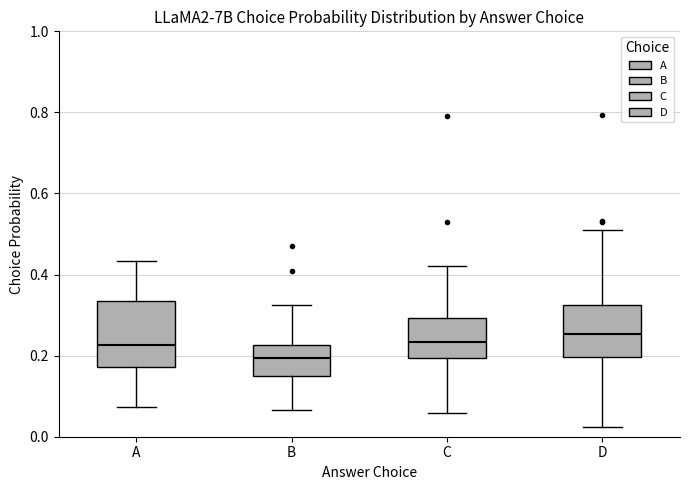

Reading left to right, transcribe this box plot: for each box, give where its median line is, the range the box spans, and where its two whiskers end, as read against the y-axis. The values are not printed on the chart, so give them approximately, as read against the axis.

A: median 0.22, box 0.18 to 0.34, whiskers 0.08 to 0.44
B: median 0.20, box 0.16 to 0.22, whiskers 0.06 to 0.32
C: median 0.24, box 0.20 to 0.30, whiskers 0.06 to 0.42
D: median 0.26, box 0.20 to 0.32, whiskers 0.02 to 0.52